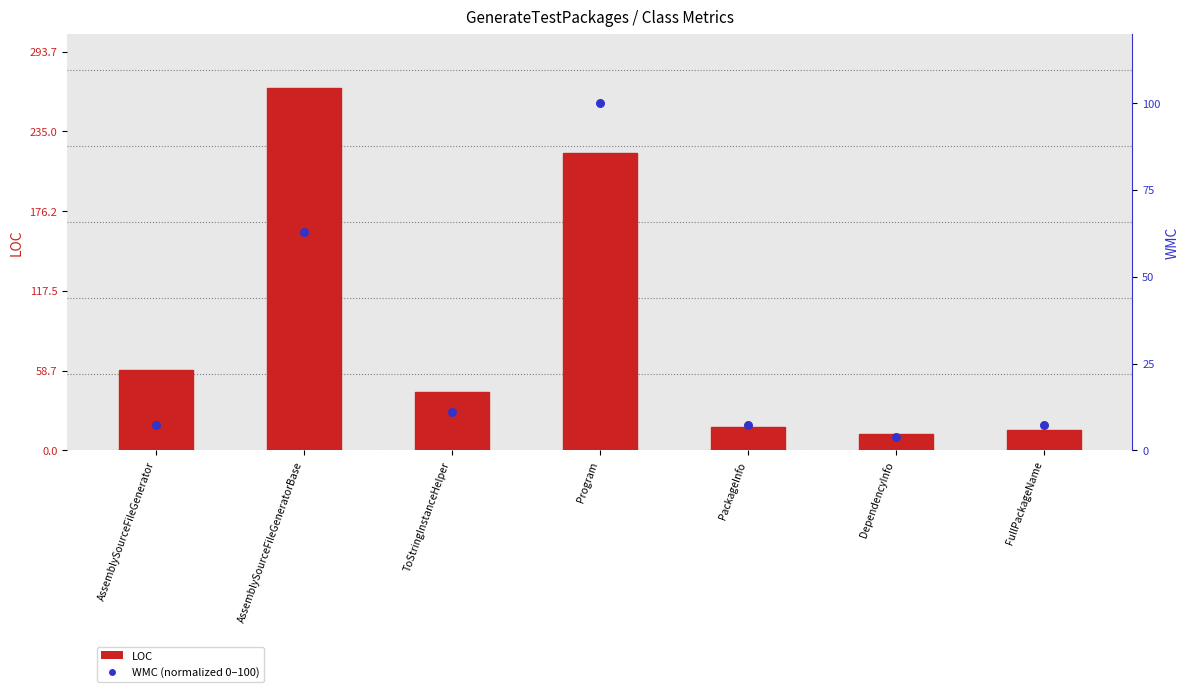

Which series reaches the minimum Y coordinate?

WMC (normalized)